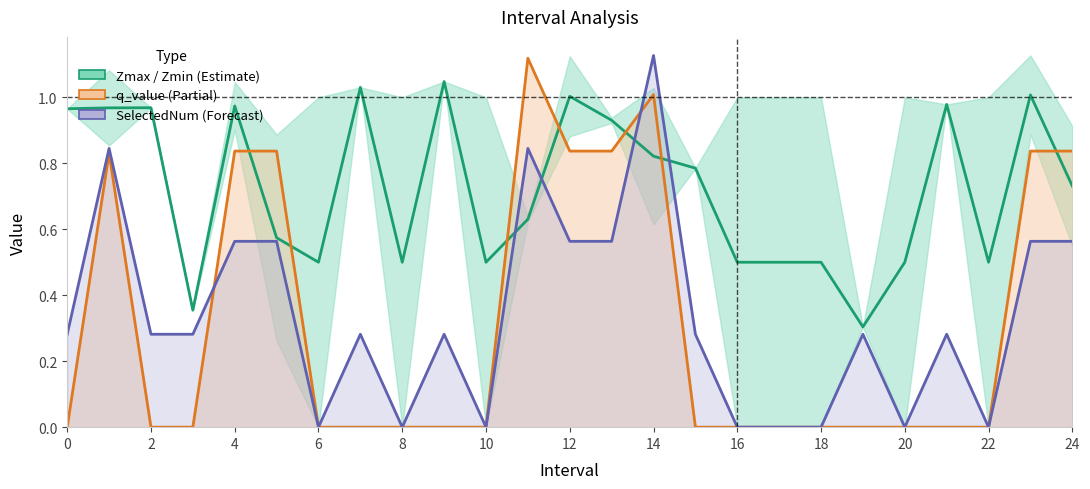

The value of Zmax / Zmin (Estimate) at 10 is 0.2. True or false?

False